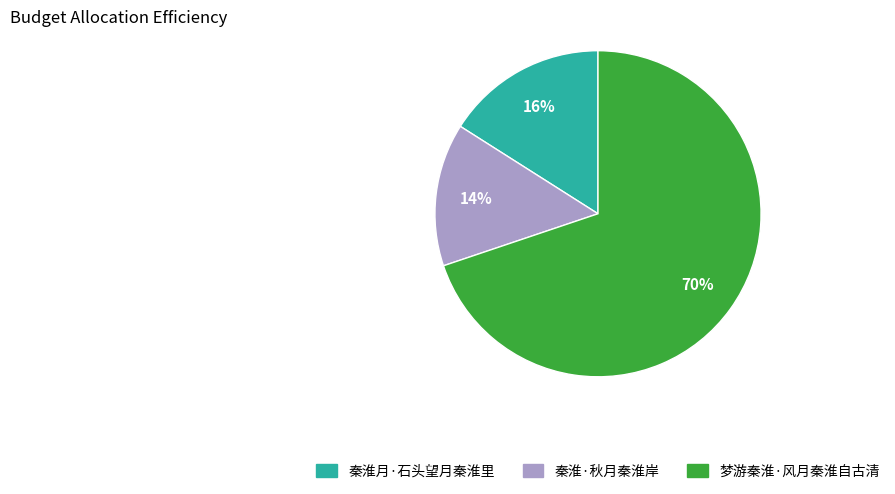

How many slices are in this pie chart?

3